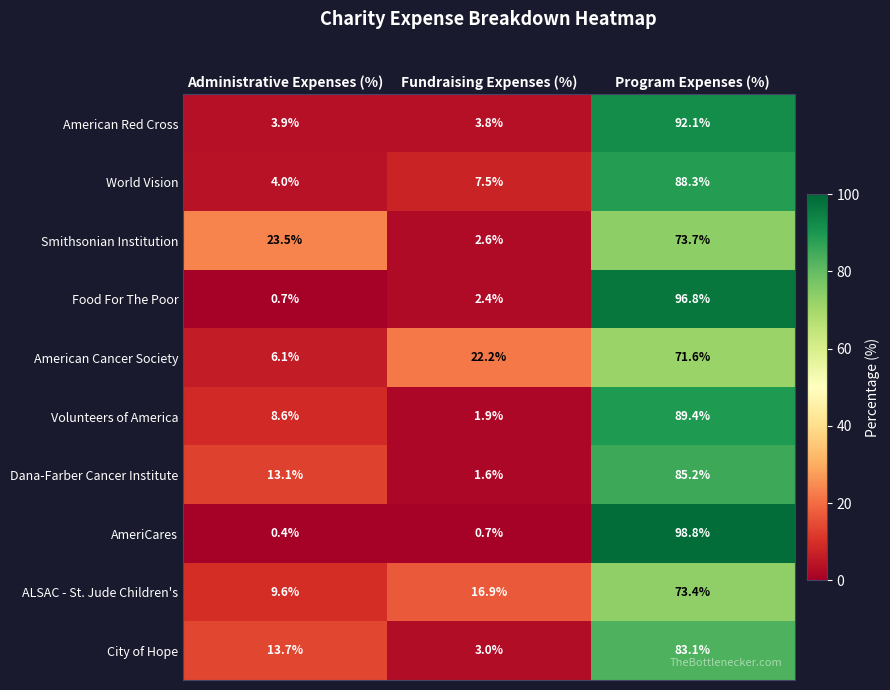

Reading right to left, list all the values displayed in this chart.

American Red Cross: 92.1	3.8	3.9
World Vision: 88.3	7.5	4.0
Smithsonian Institution: 73.7	2.6	23.5
Food For The Poor: 96.8	2.4	0.7
American Cancer Society: 71.6	22.2	6.1
Volunteers of America: 89.4	1.9	8.6
Dana-Farber Cancer Institute: 85.2	1.6	13.1
AmeriCares: 98.8	0.7	0.4
ALSAC - St. Jude Children's: 73.4	16.9	9.6
City of Hope: 83.1	3.0	13.7